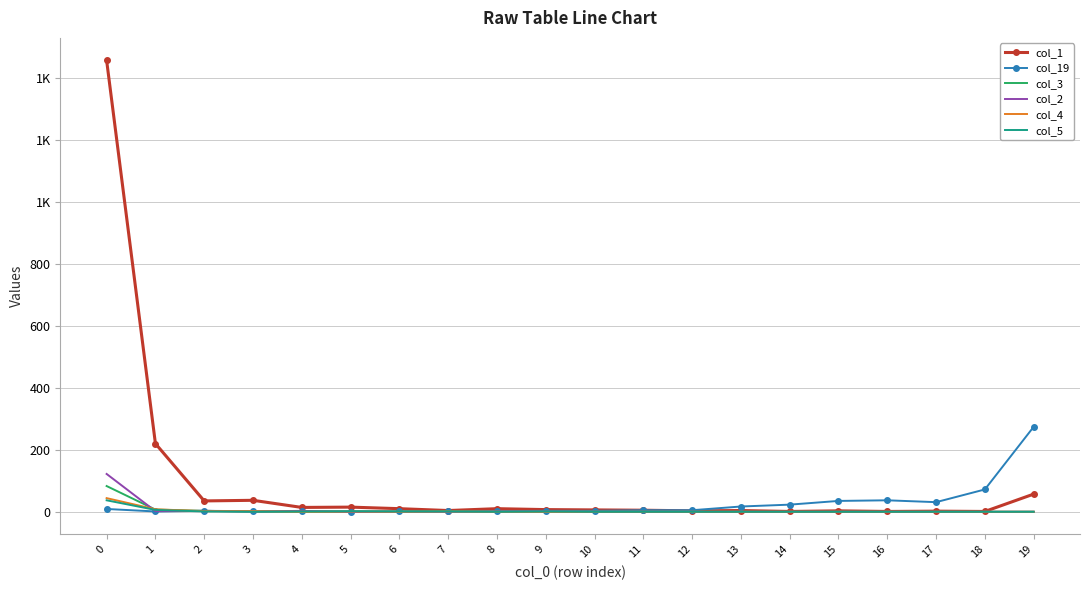

At which category does col_19 reach its first local peak?

2